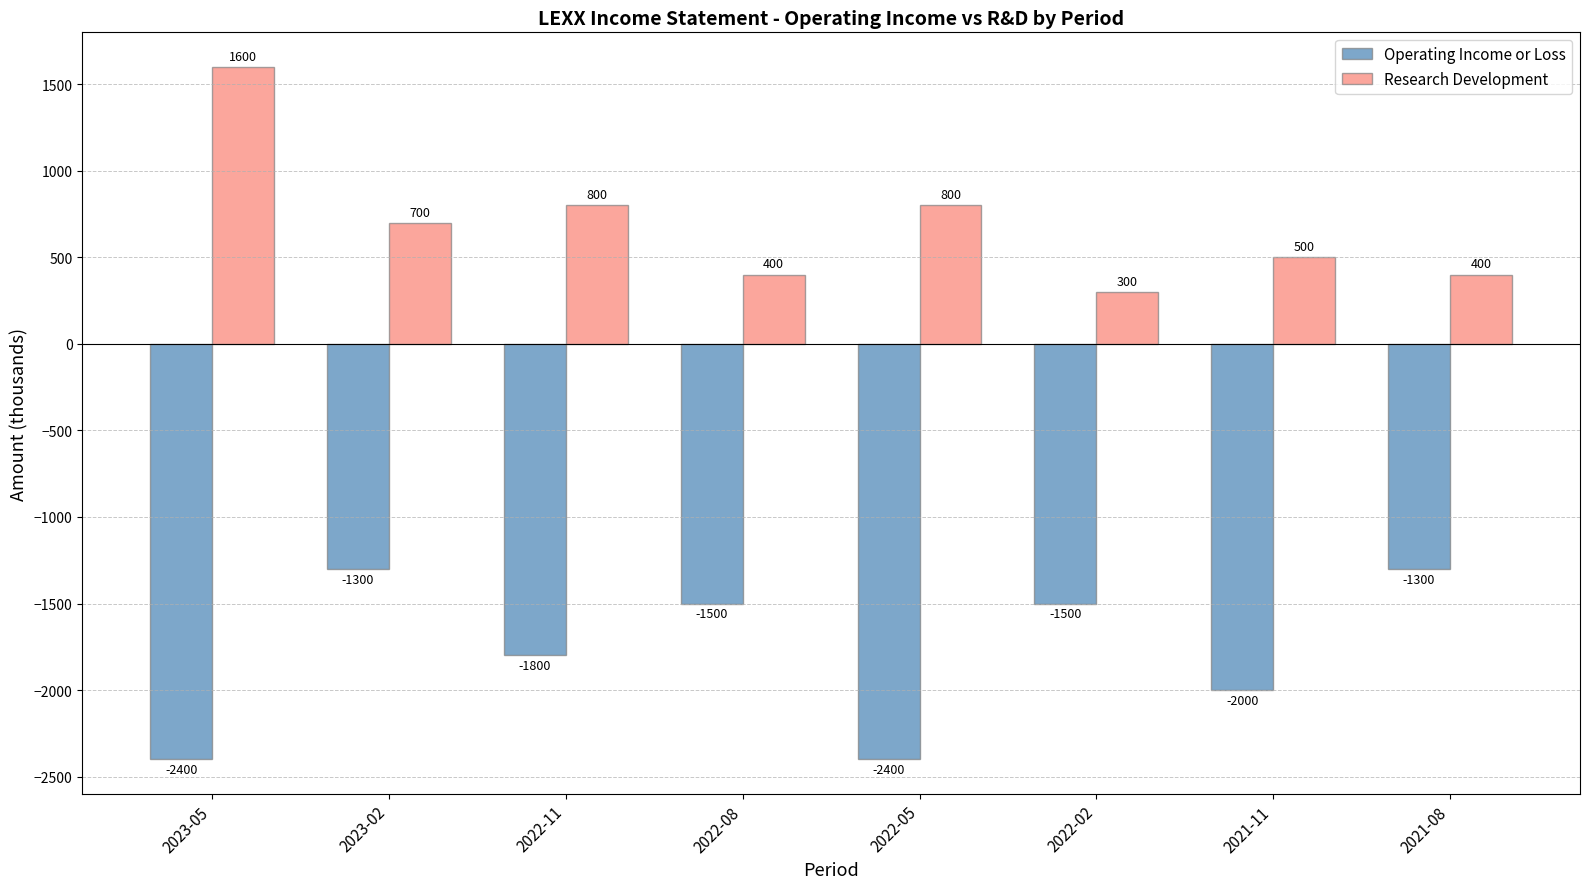

What is the minimum value for Research Development?

300